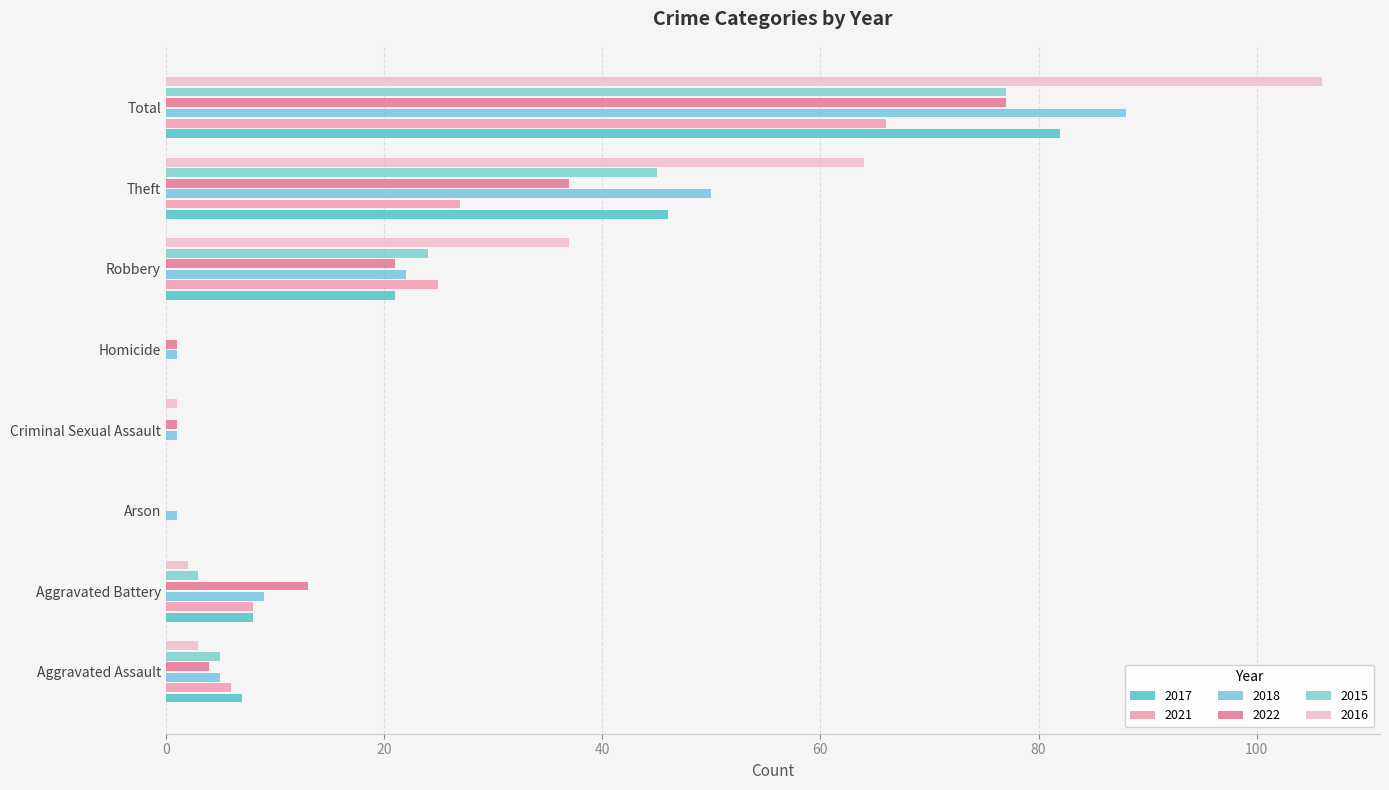

How many data points does each series have?

8